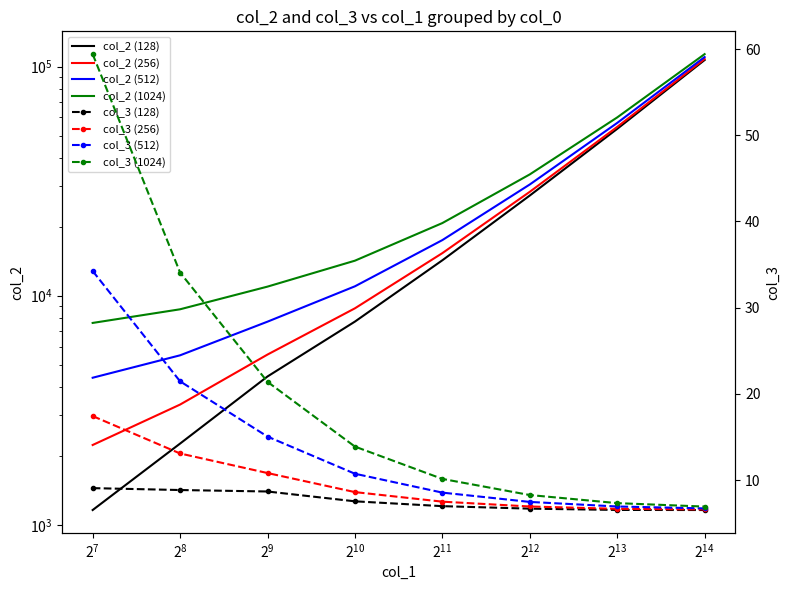

Which category has the lowest value in the col_2 (128) series?

128